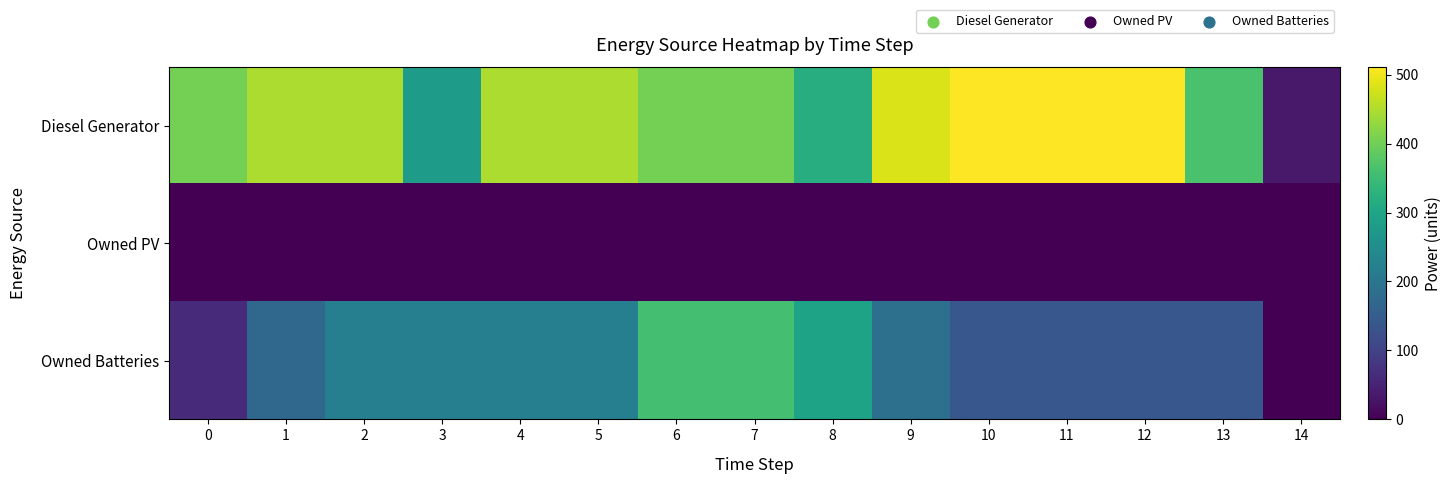

At which category is the sum across all series the highest?

6